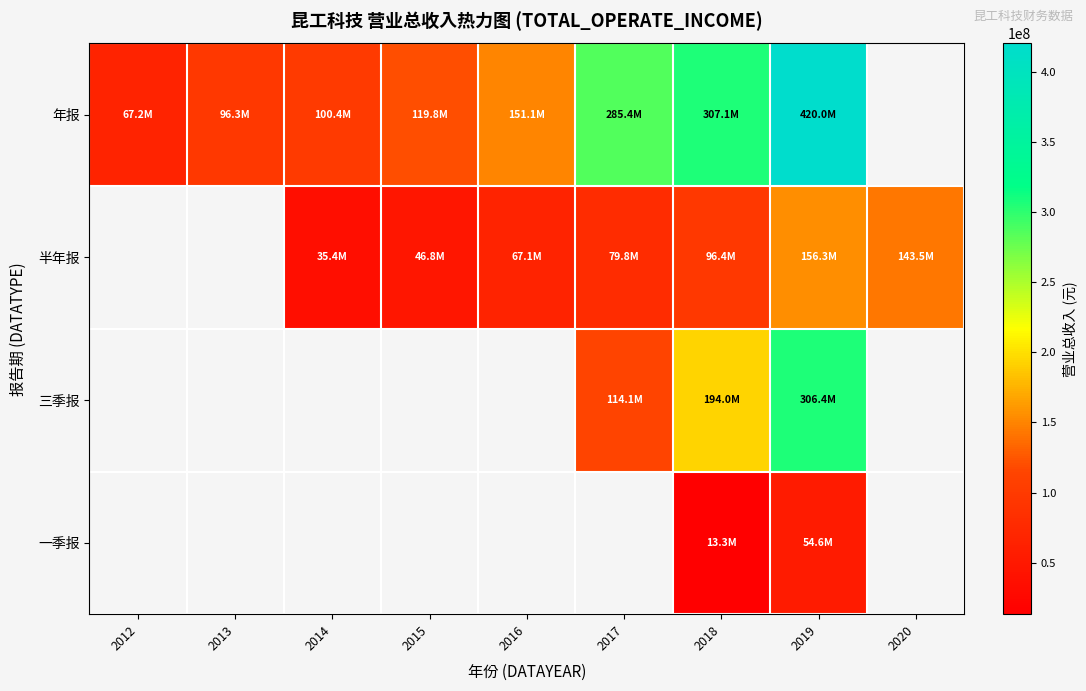

Which series has the largest range (max minus min)?

年报